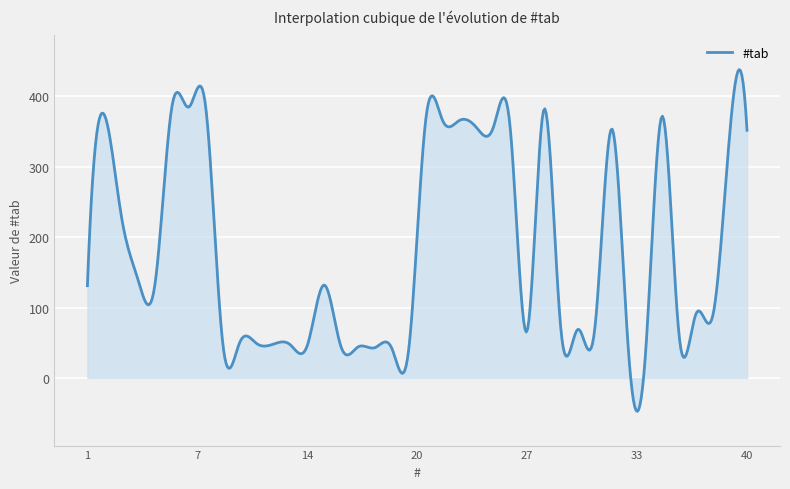

What is the smallest value displayed?

-47.6